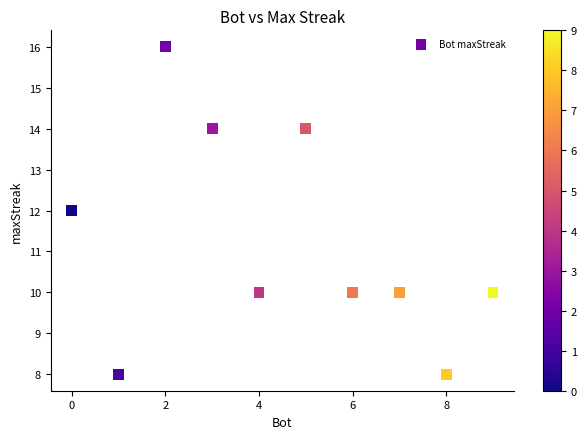

What is the range of X values (max minus min)?

9